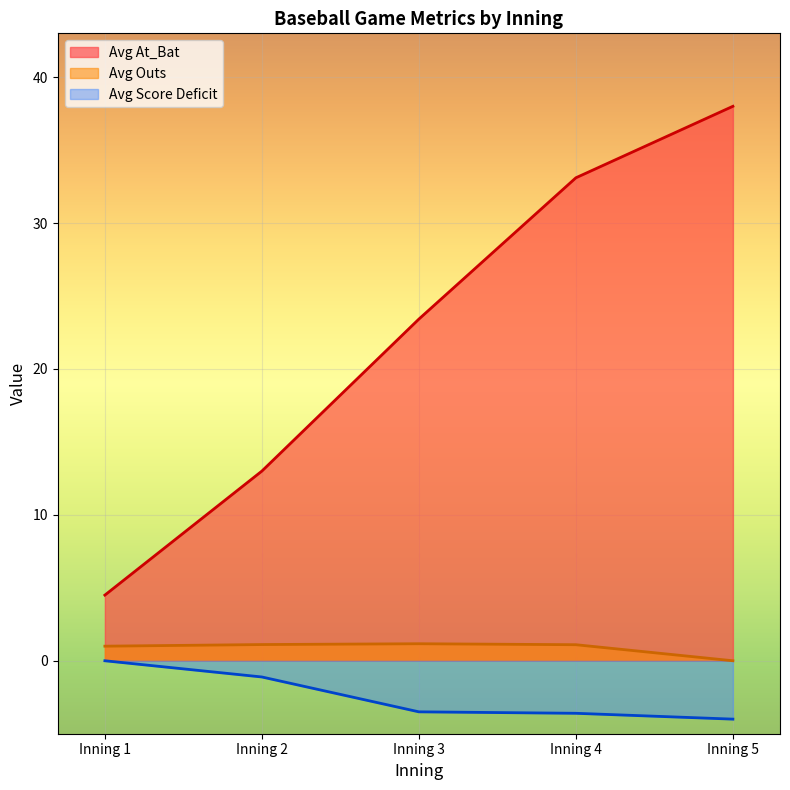

The Avg At_Bat series shows 12.6 at 6. True or false?

False